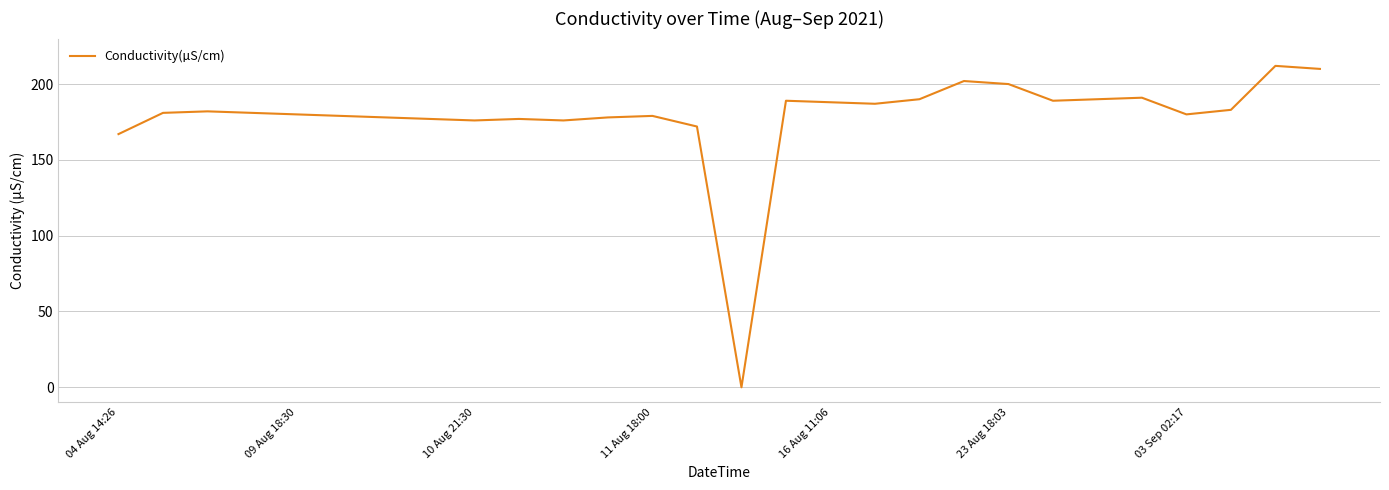

What is the maximum value shown in the chart?

212